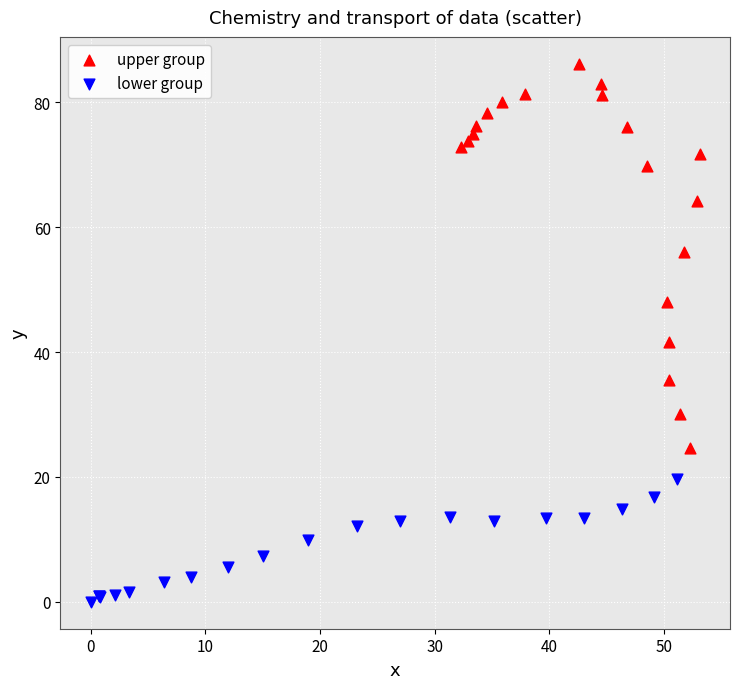

Which series has the largest Y range (max minus min)?

upper group